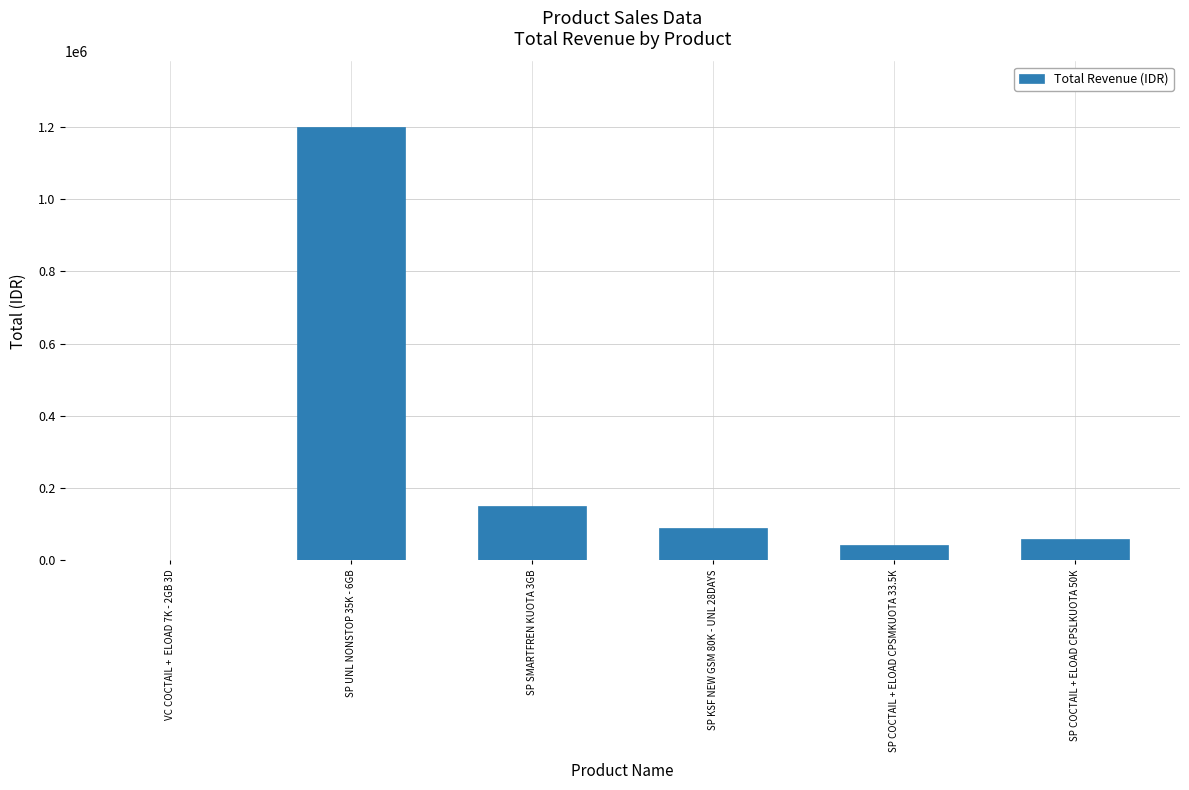

What is the change in value from VC COCTAIL +  ELOAD 7K - 2GB 3D to SP UNL NONSTOP 35K - 6GB?

+1200000